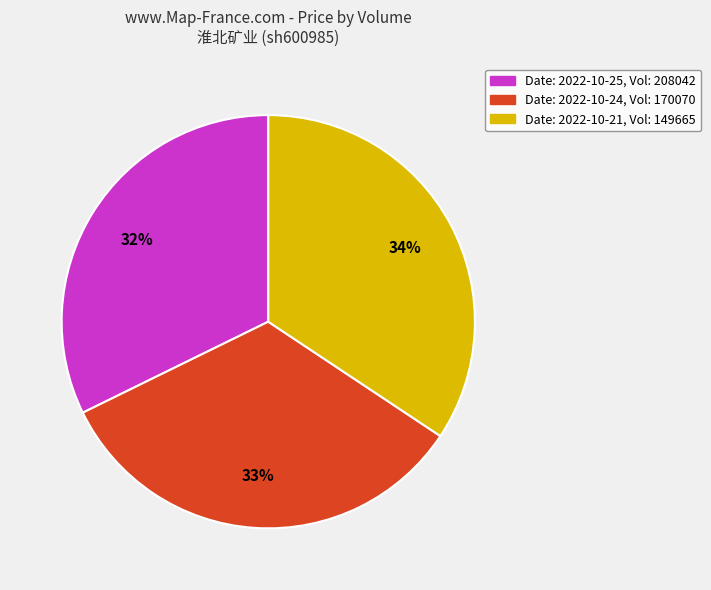

To the nearest percent, what is the difference between the largest and smallest slice percentages?

2%